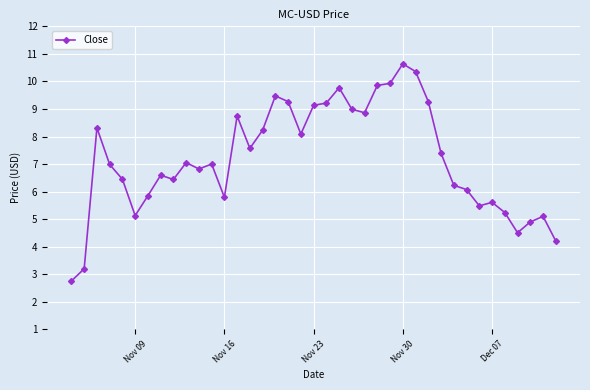

What is the smallest value displayed?

2.8